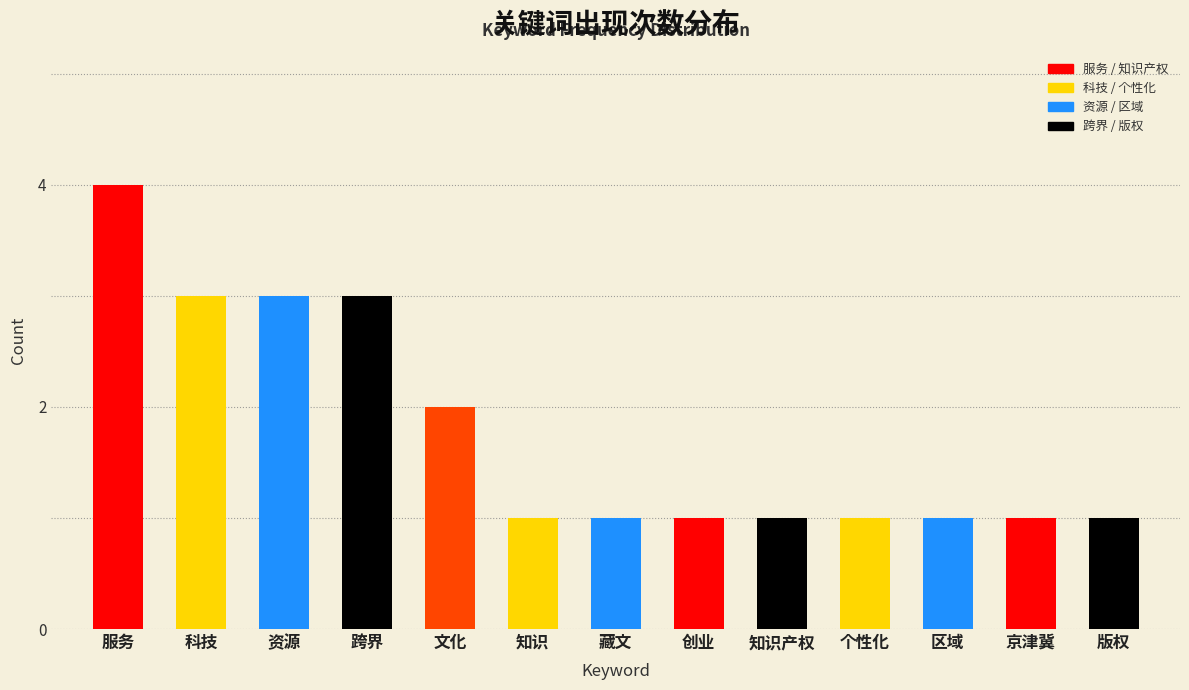

What position from the right is 个性化?

4